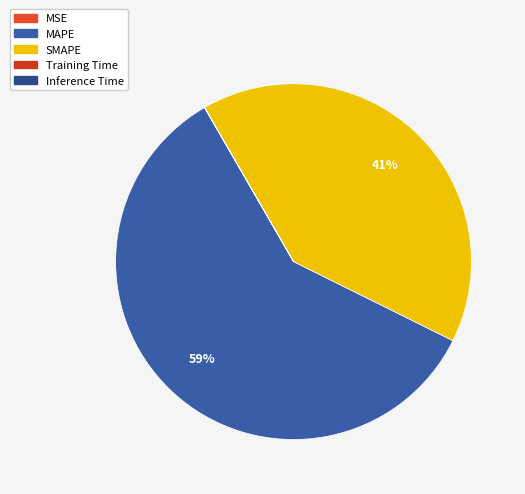

Count the number of slices in the pie.

5